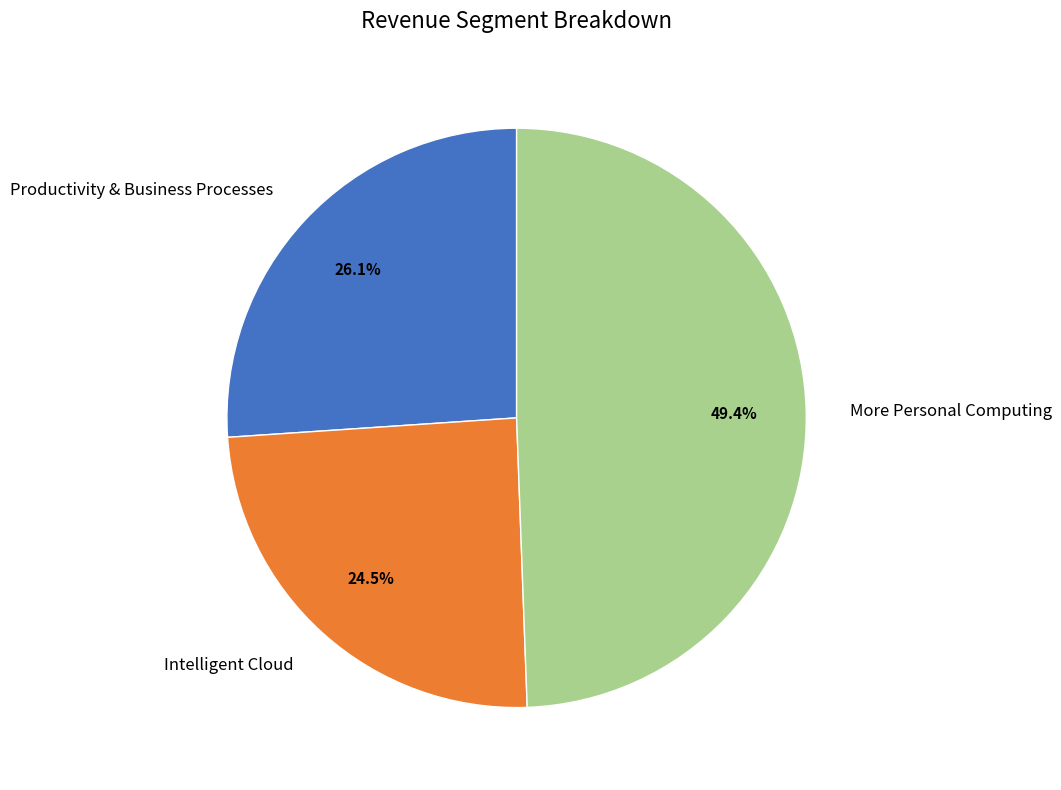

How many segments does this pie chart have?

3